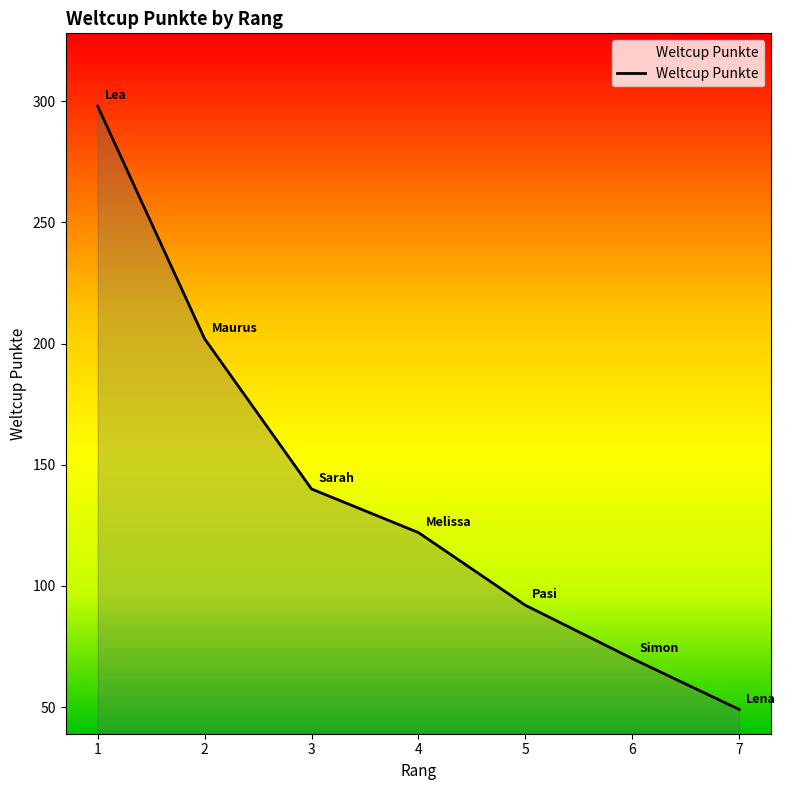

What is the ratio of the value at 1 to the value at 4?

2.4